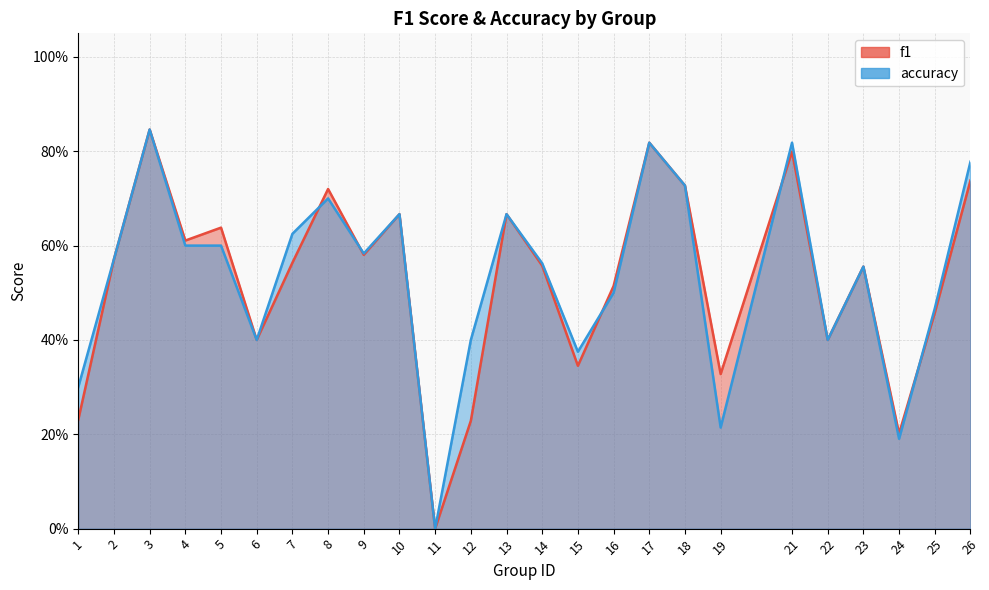

What is the maximum value for f1?

0.8